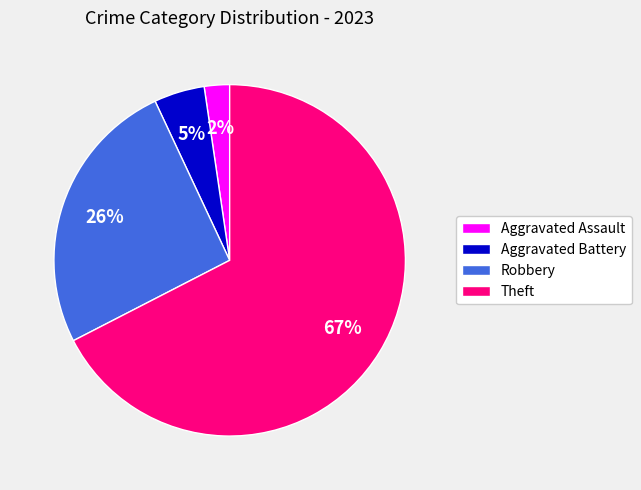

Is there a majority slice in this chart?

Yes